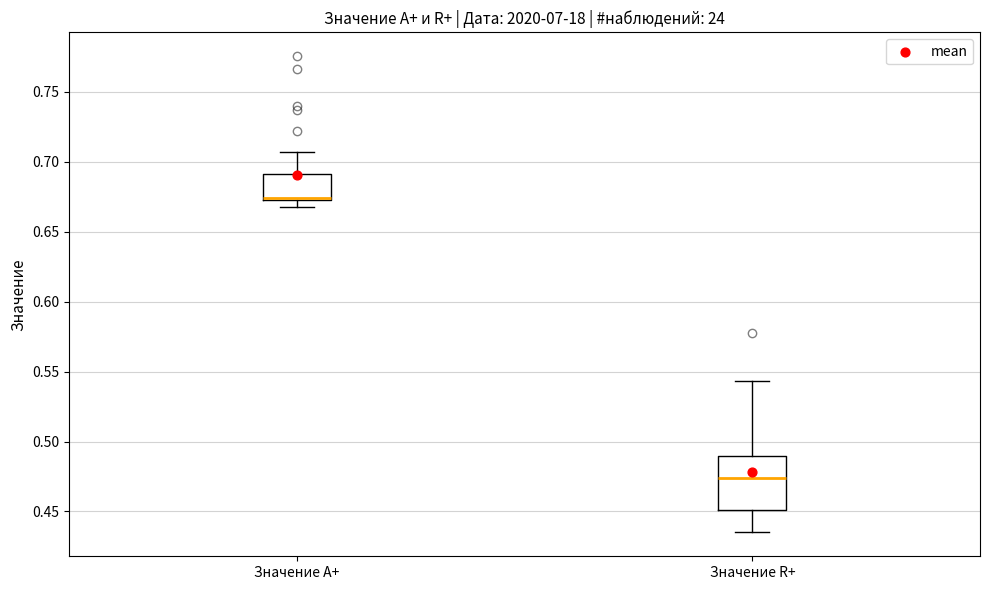

Where does the upper whisker of the box for Значение R+ end on the y-axis? The values are not printed on the chart, so give them approximately, as read against the axis.

0.545